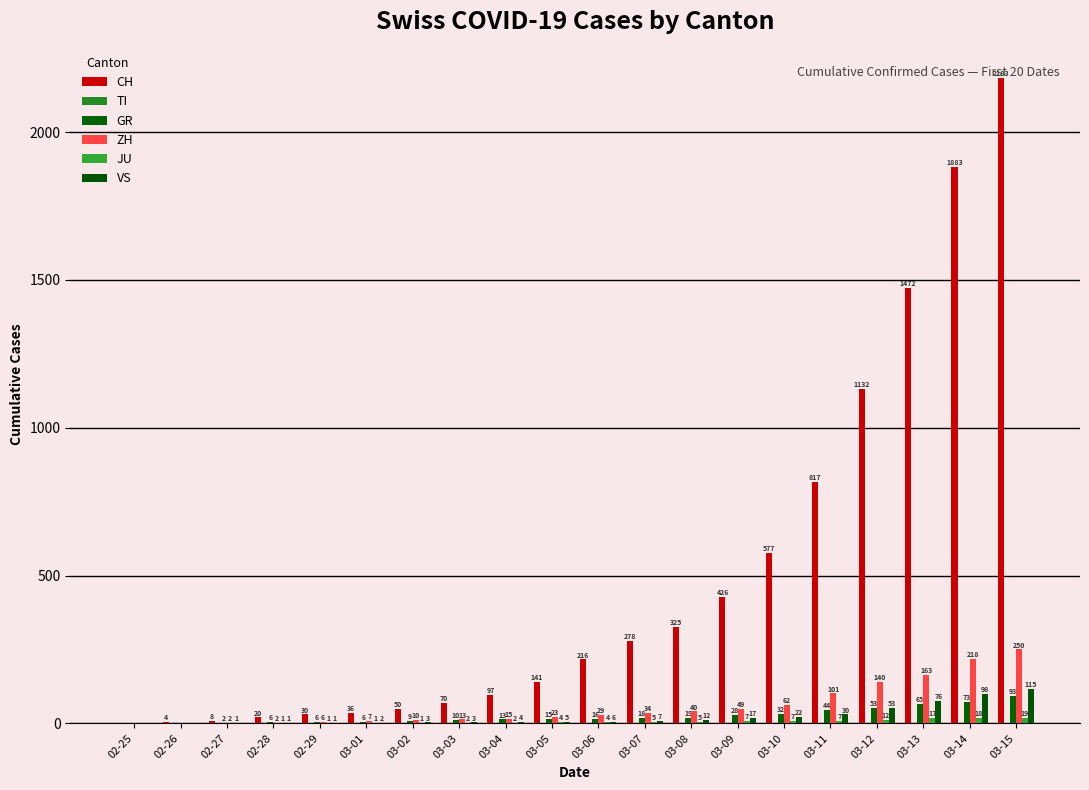

Which has a higher value, 03-06 or 03-02?

03-06